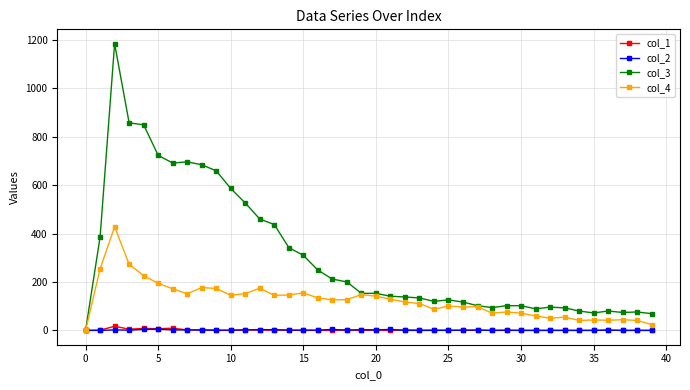

Which series has the largest range (max minus min)?

col_3